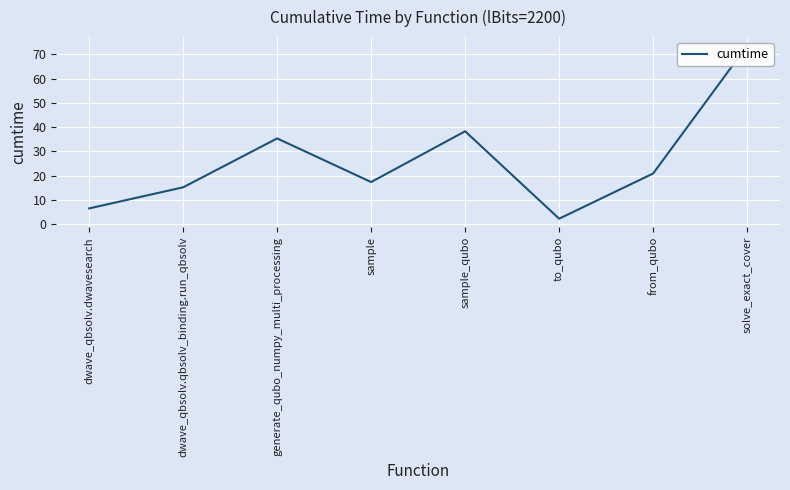

Which has a higher value, to_qubo or sample_qubo?

sample_qubo